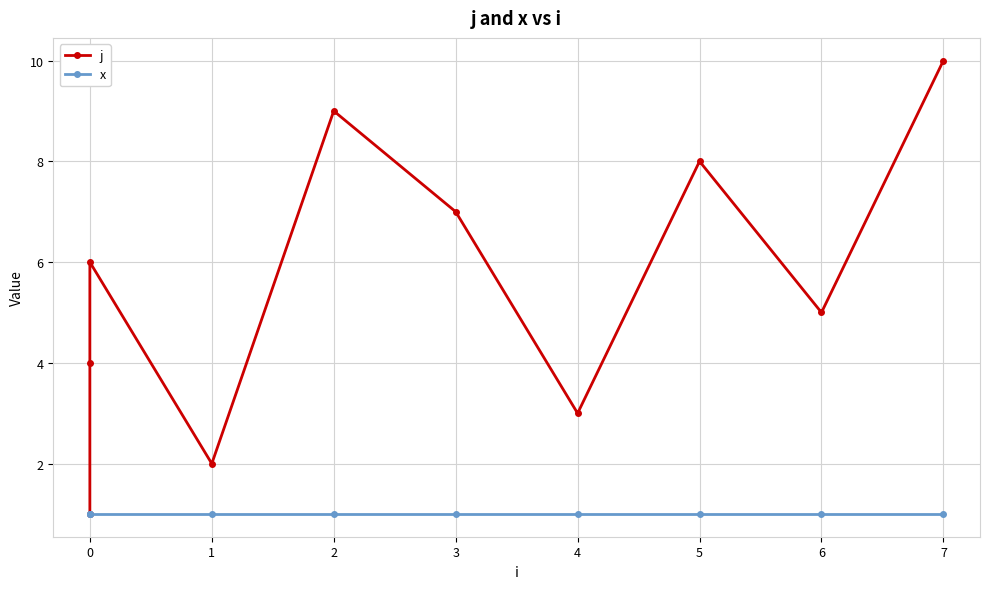

True or false: j and x cross at least once.

False